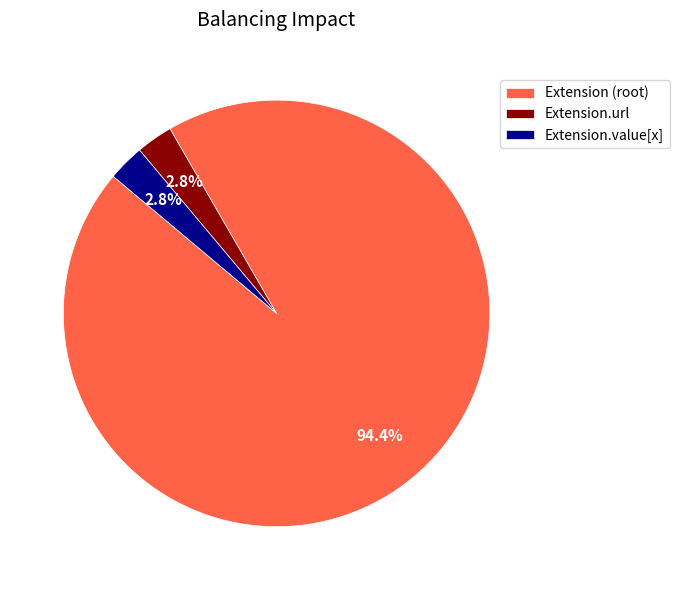

Count the number of slices in the pie.

3